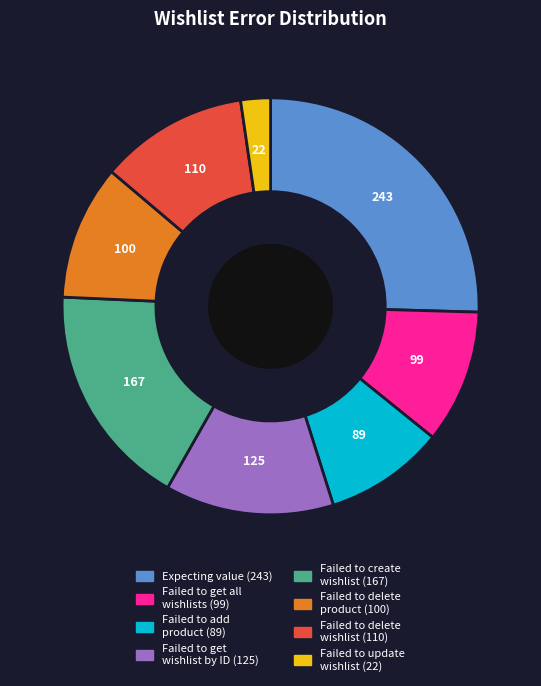

Is there any slice that represents more than half of the pie?

No